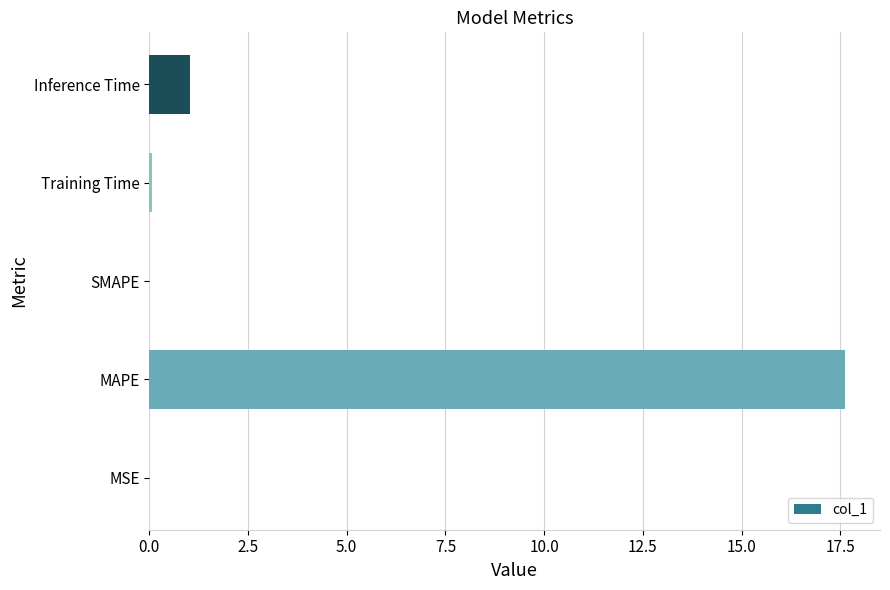

Read the value at MAPE.

17.6